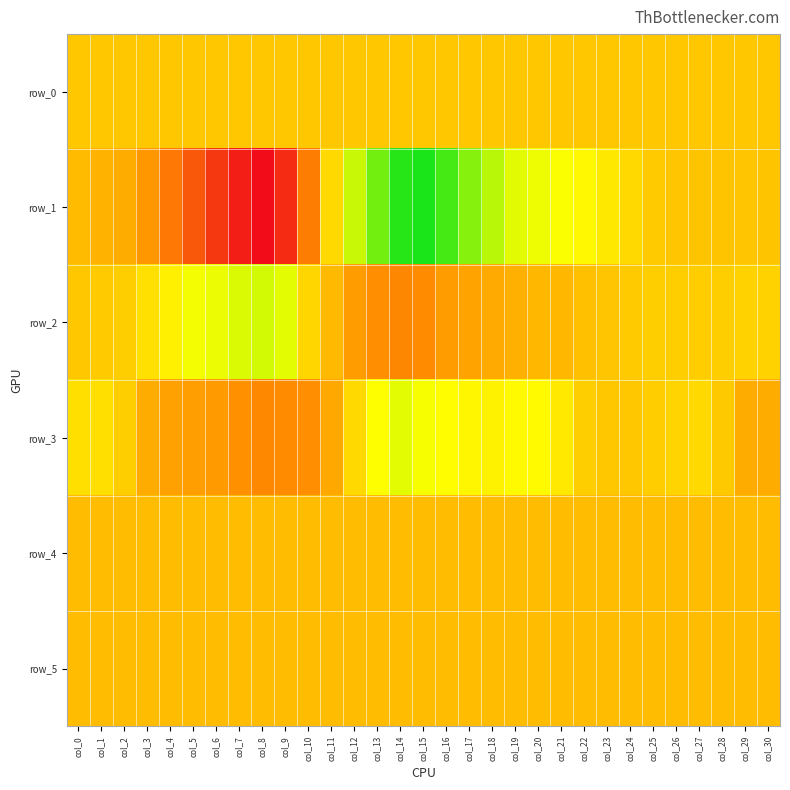

At which category does the chart reach its minimum across all series?

col_15